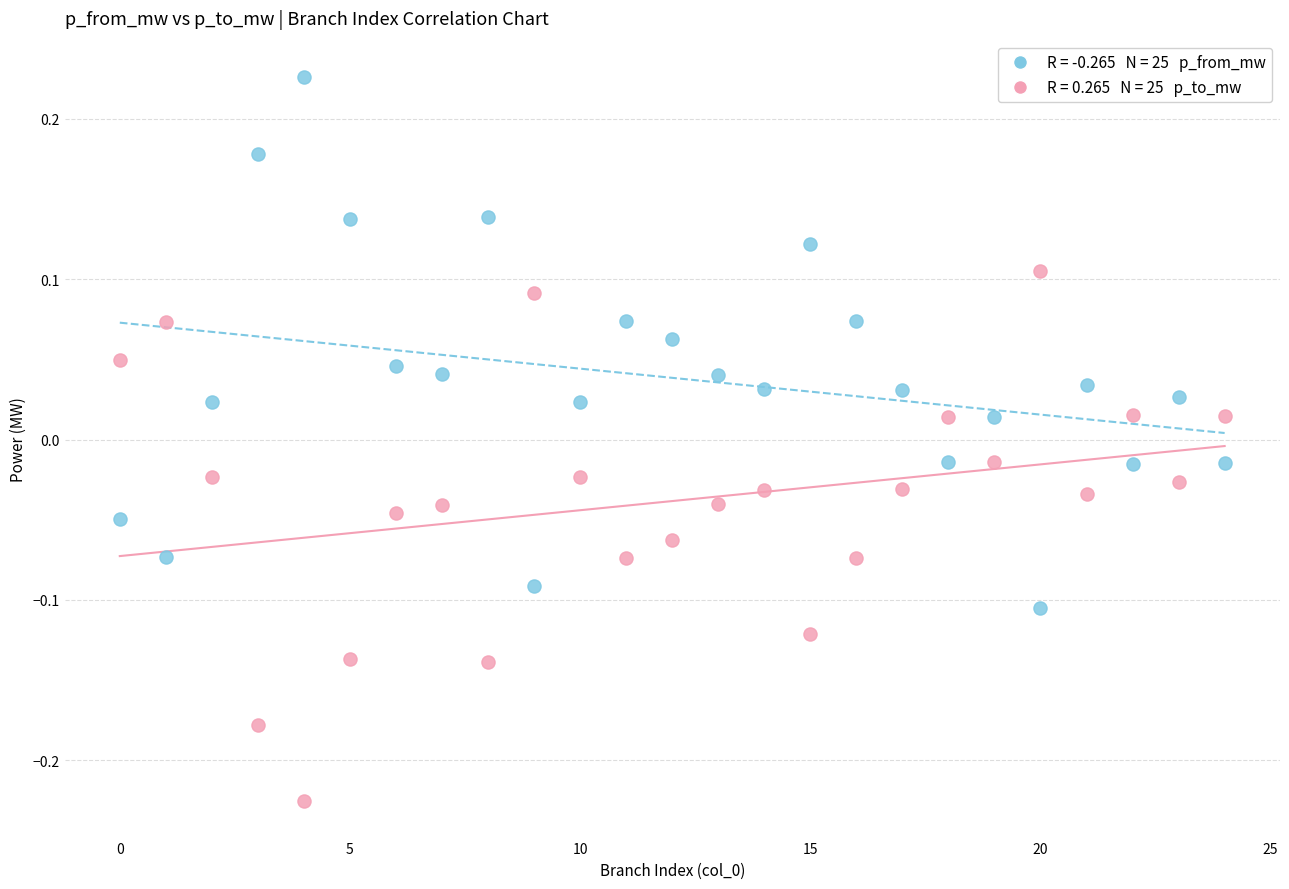

Across all data points, what is the range of Y values (max minus min)?

0.5